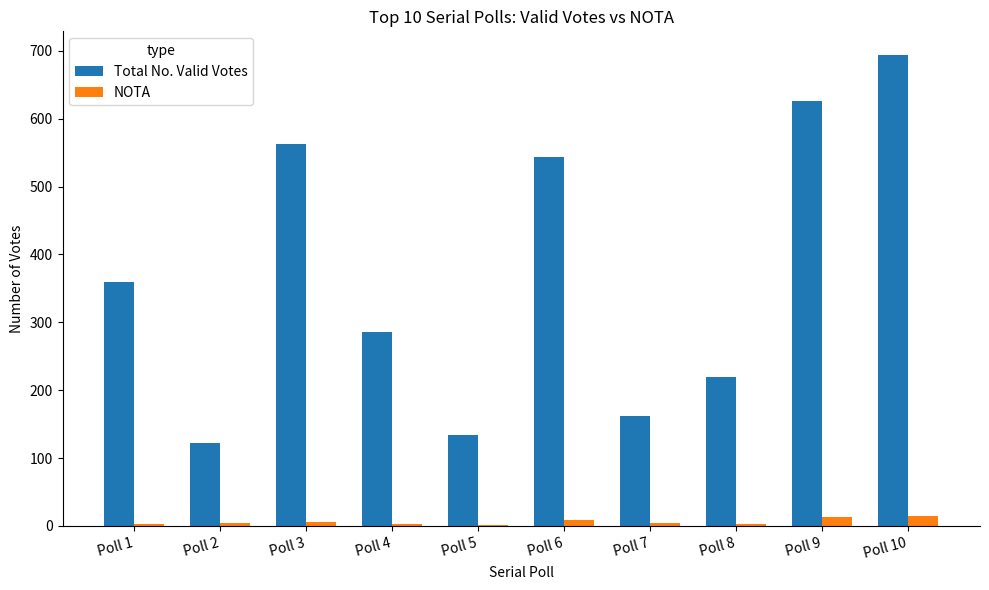

At which category is the sum across all series the highest?

Poll 10